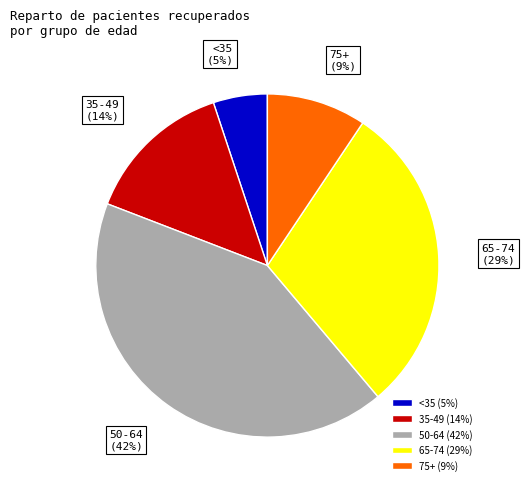

How many segments does this pie chart have?

5